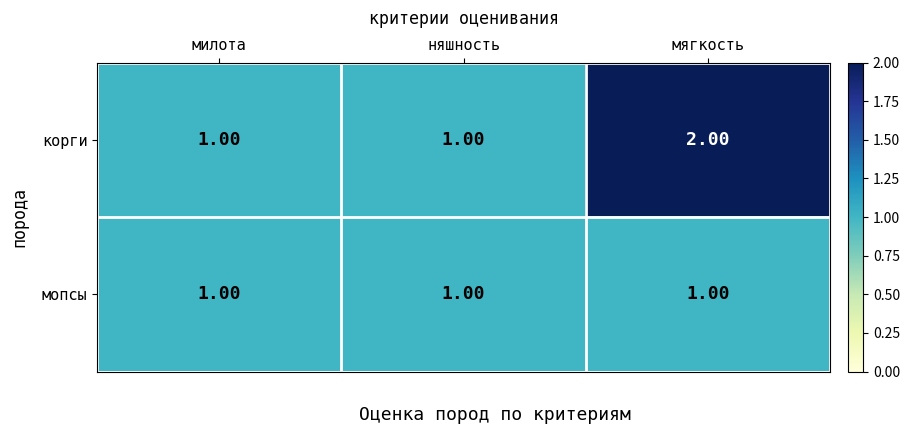

Rank the series by their maximum value, from highest to lowest.

корги, мопсы